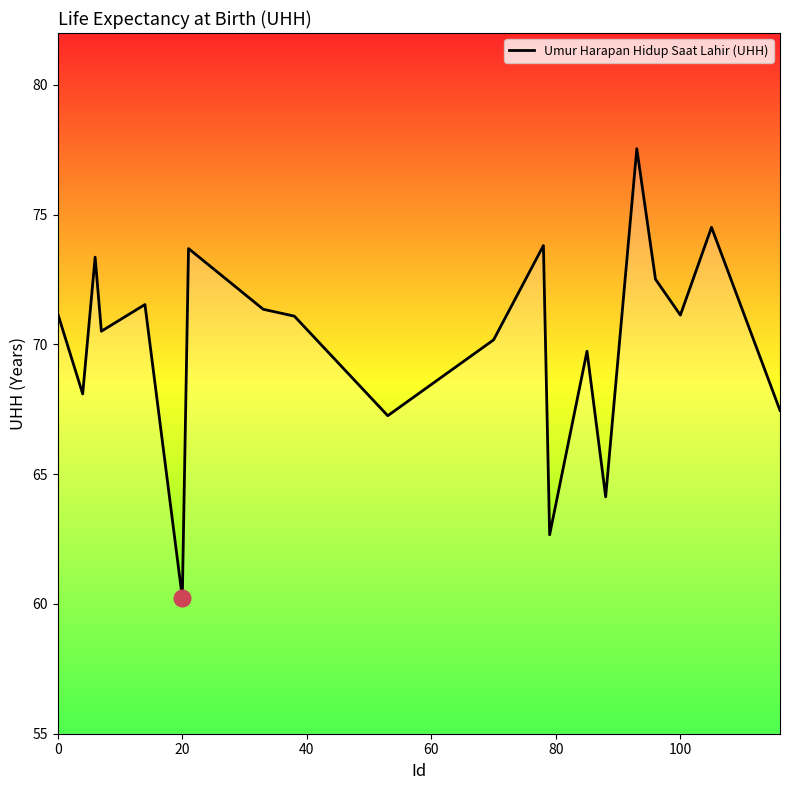

What is the greatest value displayed?

77.5